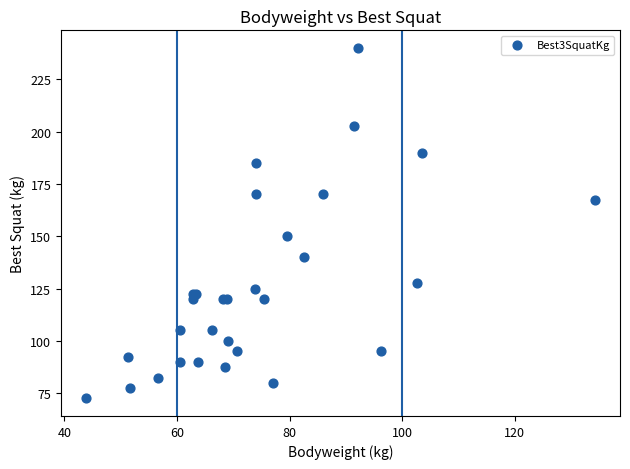

What Y value in the scatter plot is closest to 156?

150.0